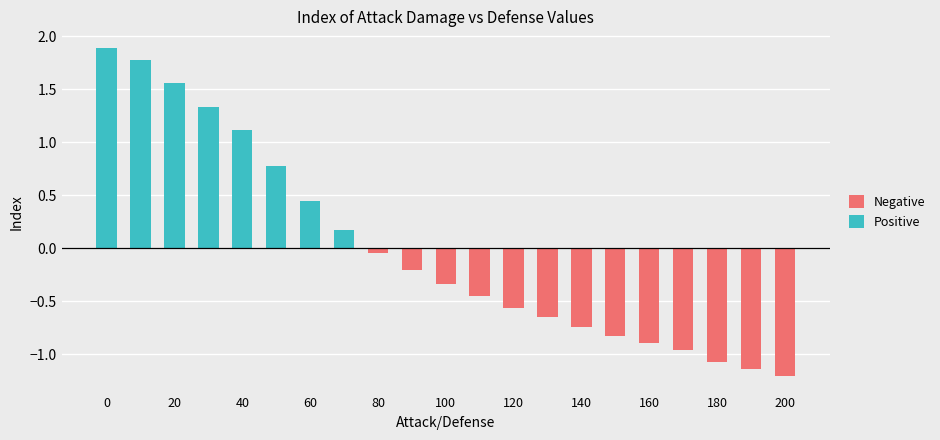

Is it true that Positive equals -1.0 at 180?

False